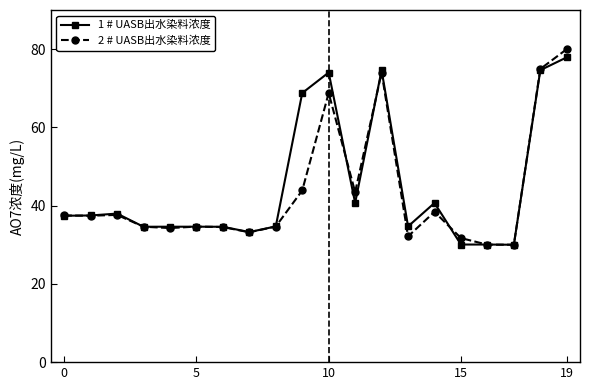

What is the value of the 2 # UASB出水染料浓度 point at the 8th from the left?

33.2